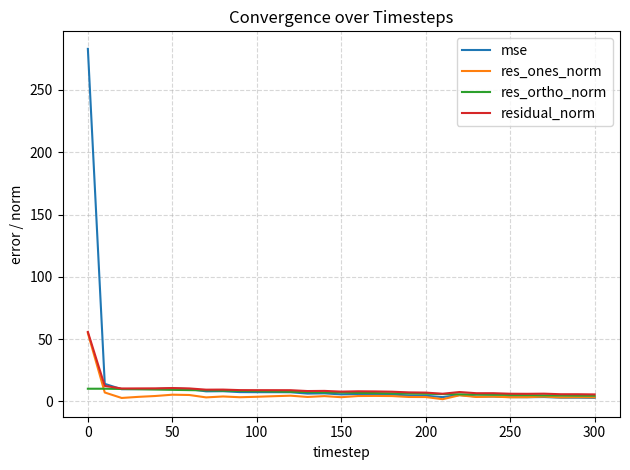

What is the highest value of the res_ortho_norm series?

10.2